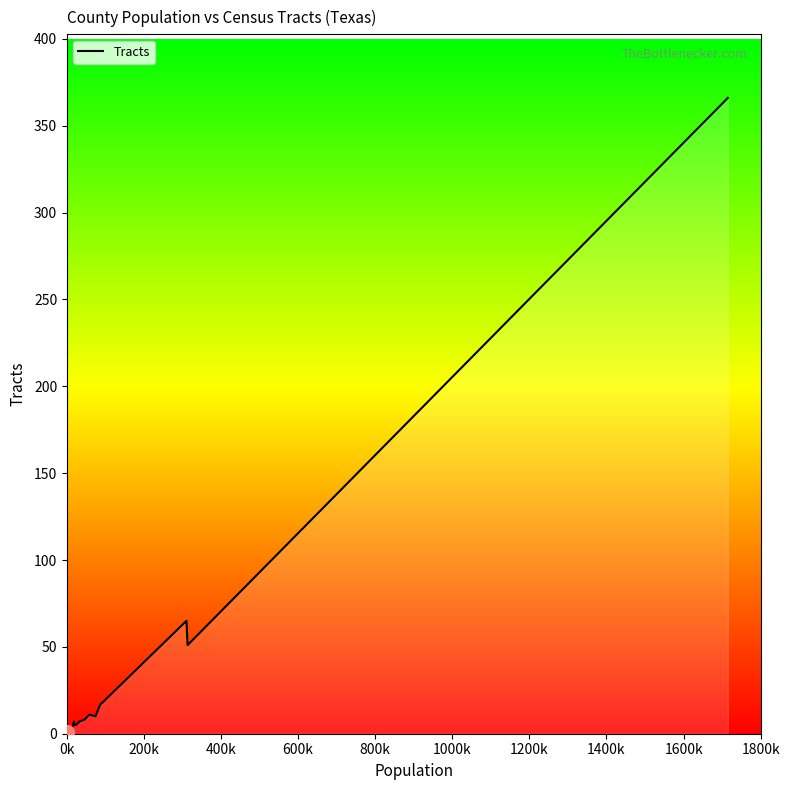

What is the difference between the maximum and minimum values?

365